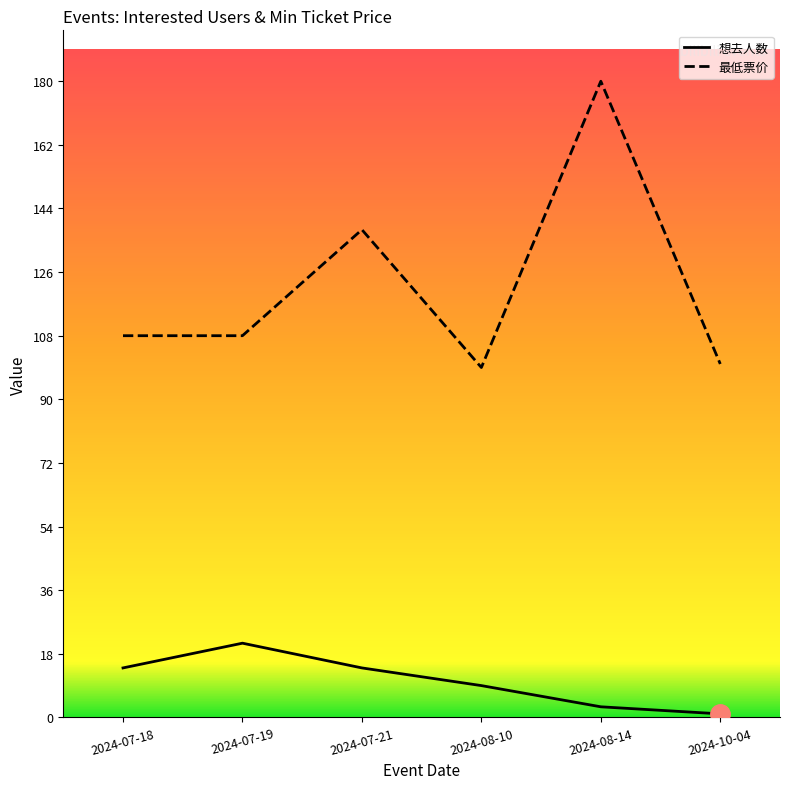

In 想去人数, how many points are higher than both neighbors (excluding endpoints)?

1